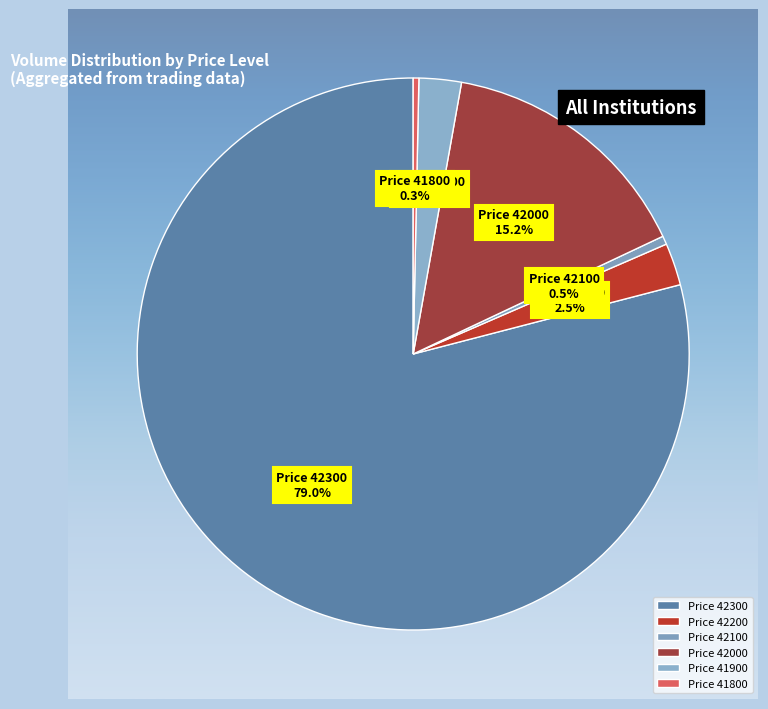

Combined, what portion of the pie is Price 42200 and Price 41800?

2.8%